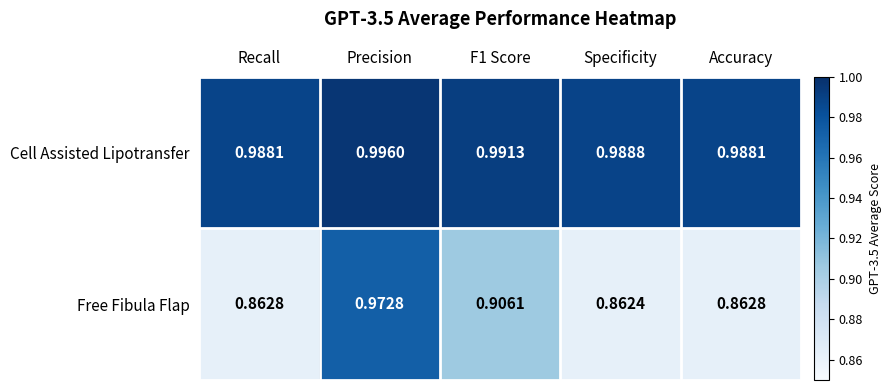

Which label corresponds to the largest value in the chart?

Precision